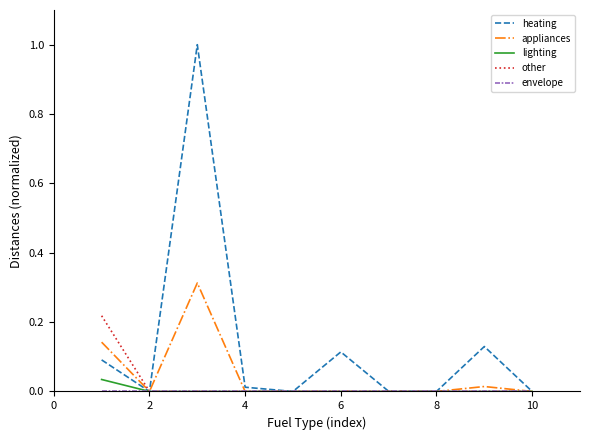

Which series has the largest total across all categories?

heating